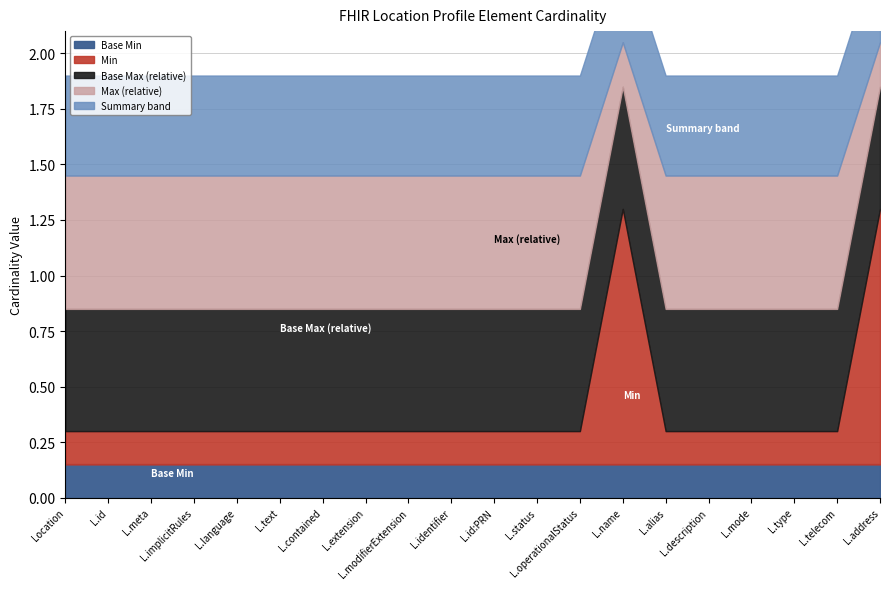

The Base Max (numeric) series shows 2 at Location.meta. True or false?

False